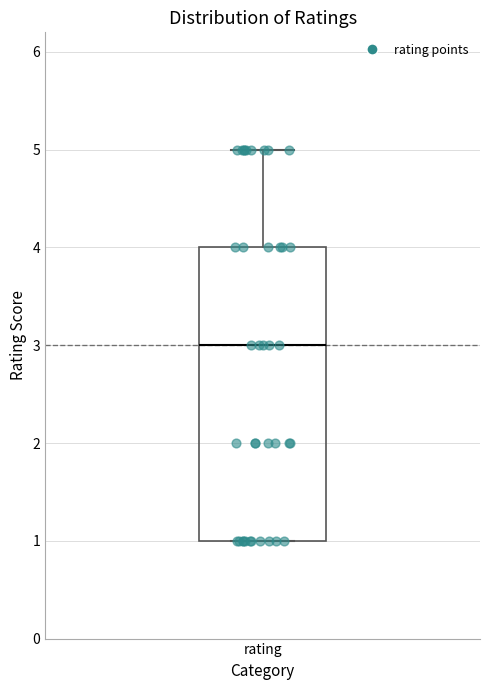

Transcribe this box plot: give where the median line is, the range the box spans, and where the two whiskers end, as read against the y-axis. The values are not printed on the chart, so give them approximately, as read against the axis.

median 3, box 1 to 4, whiskers 1 to 5